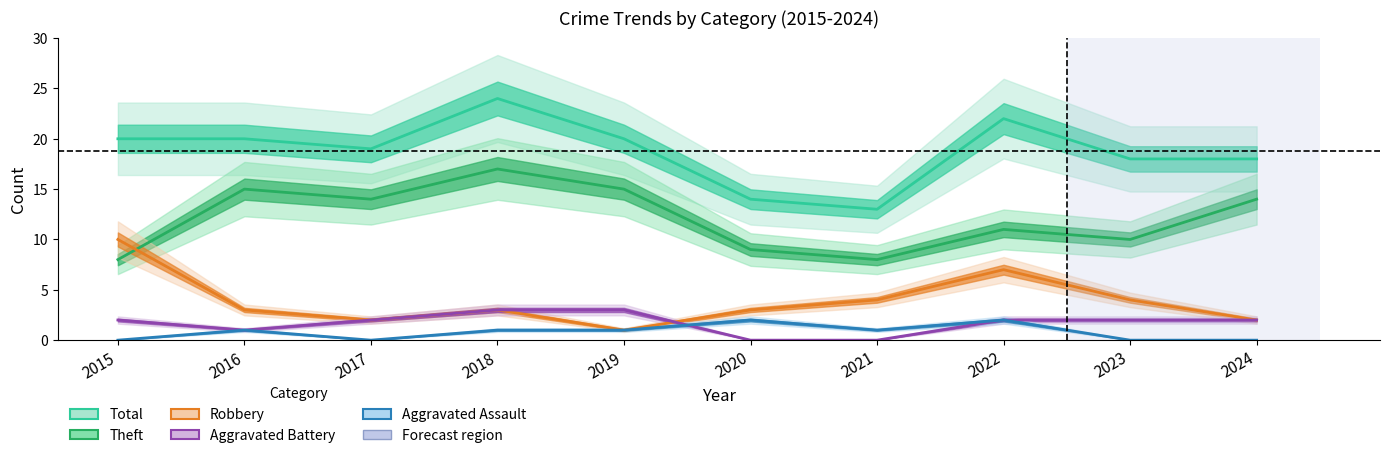

Reading left to right, transcribe all the data shown in this chart.

Total: 20	20	19	24	20	14	13	22	18	18
Theft: 8	15	14	17	15	9	8	11	10	14
Robbery: 10	3	2	3	1	3	4	7	4	2
Aggravated Battery: 2	1	2	3	3	0	0	2	2	2
Aggravated Assault: 0	1	0	1	1	2	1	2	0	0